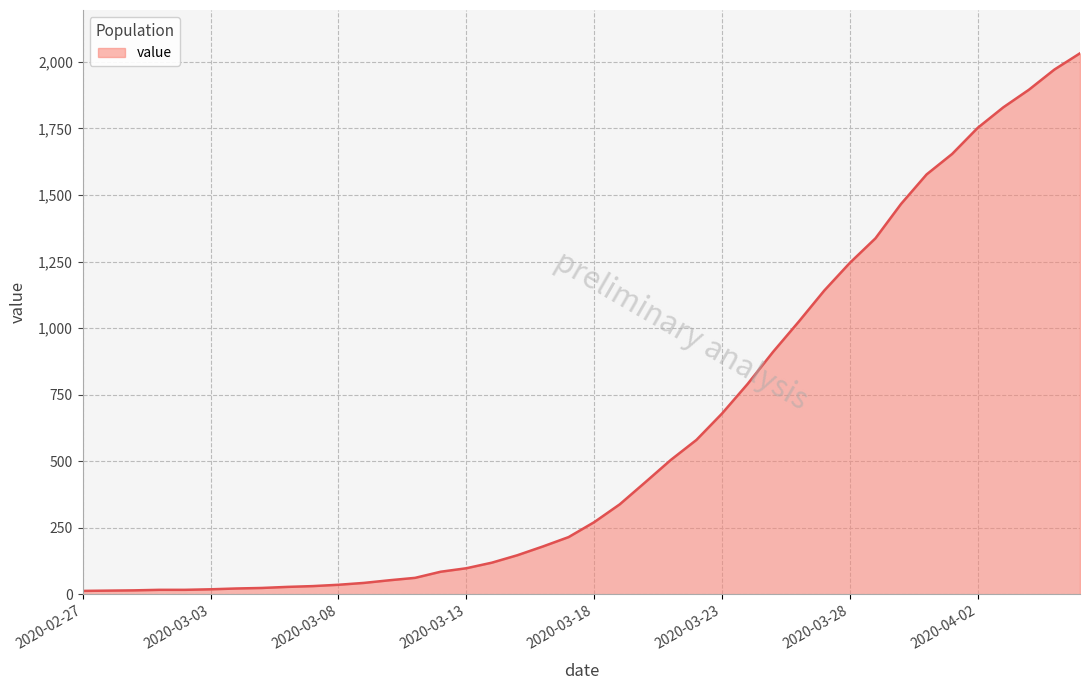

What is the difference between the maximum and minimum values?

2019